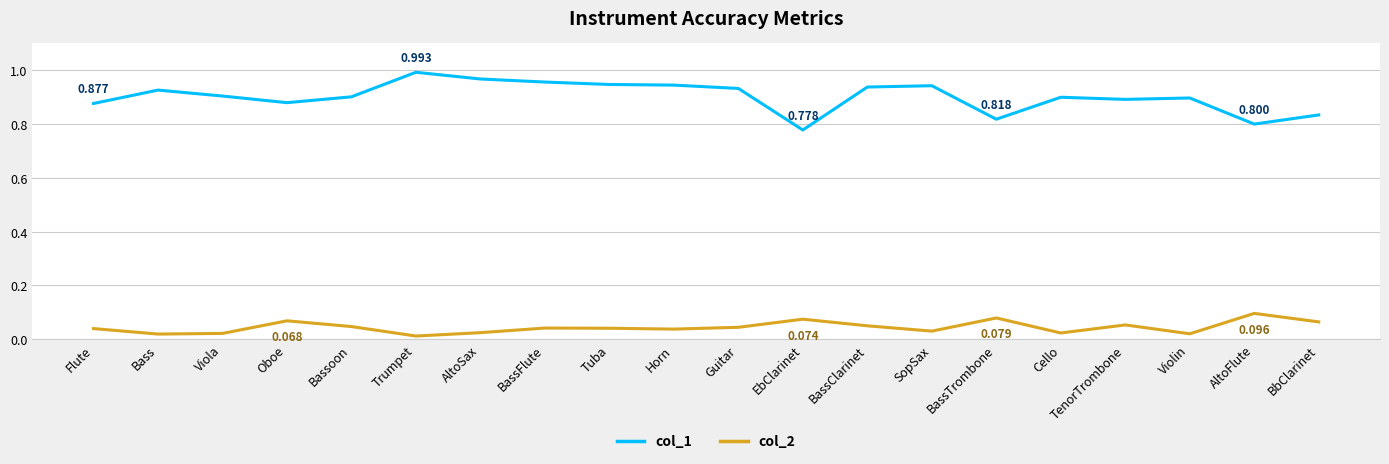

Count the number of categories in the chart.

20